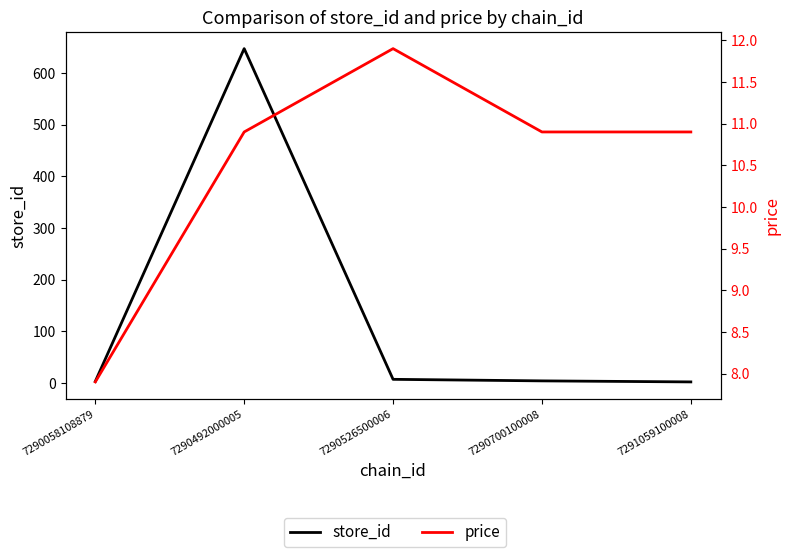

The store_id series shows 4.3 at 7290526500006. True or false?

False